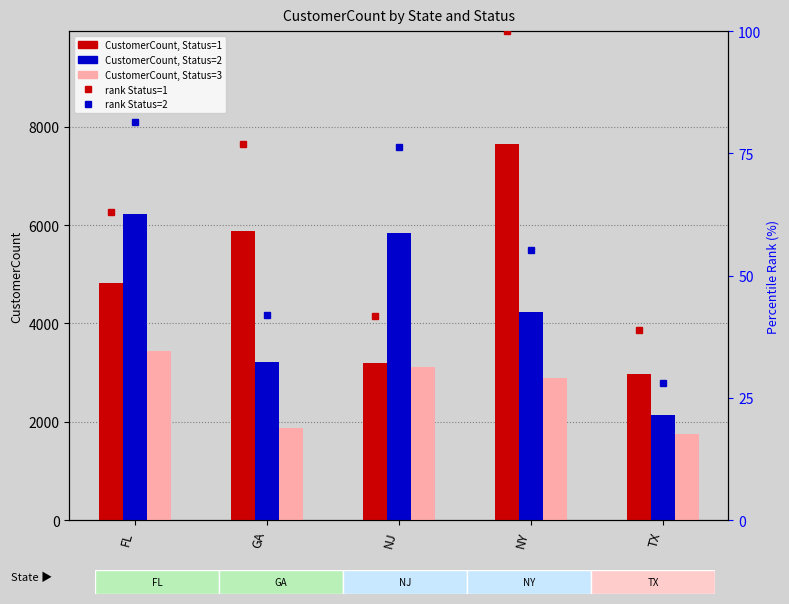

What is the difference between the second highest and second lowest values in the CustomerCount, Status=1 series?

2690.0